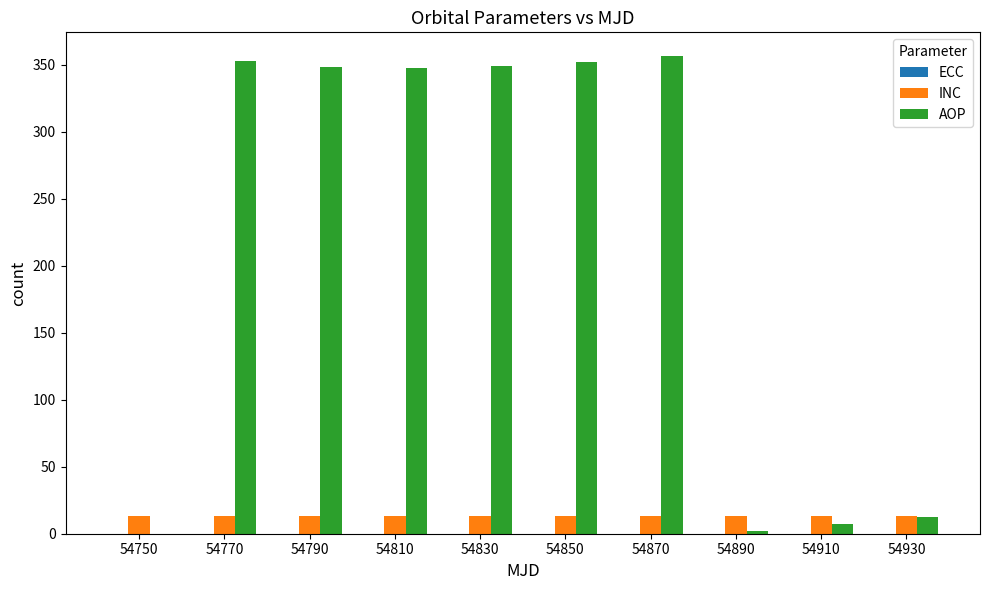

What is the maximum value shown in the chart?

356.5